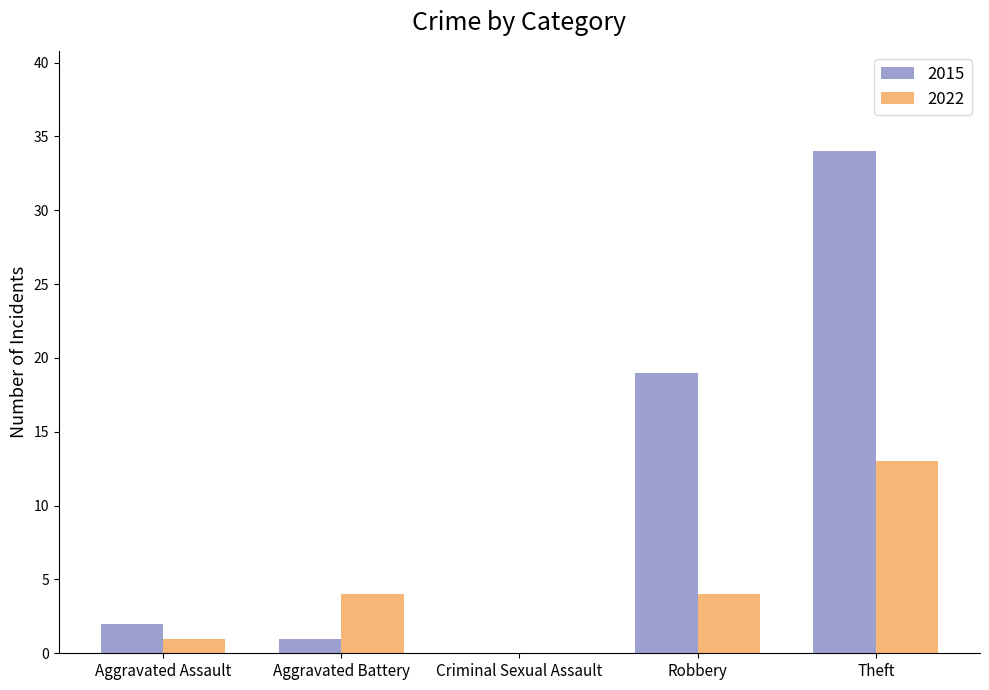

Which series has the largest range (max minus min)?

2015